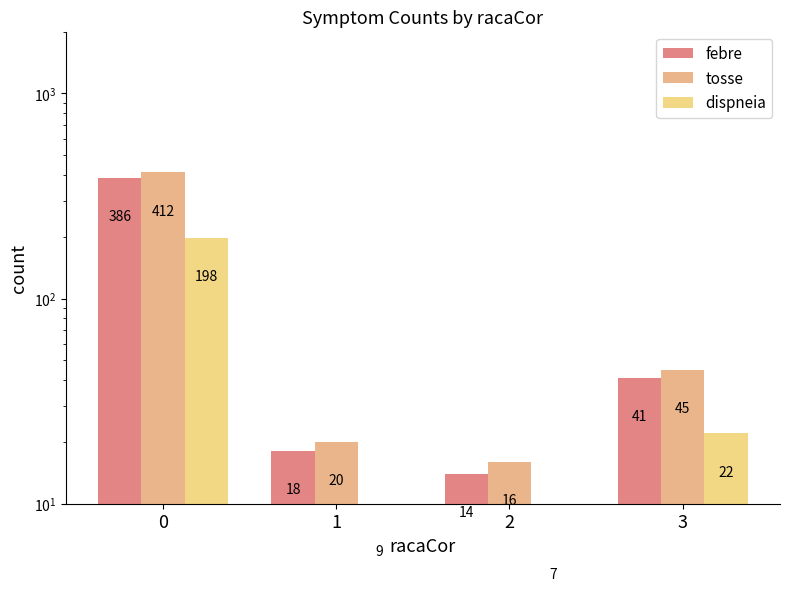

Which series has the largest range (max minus min)?

tosse